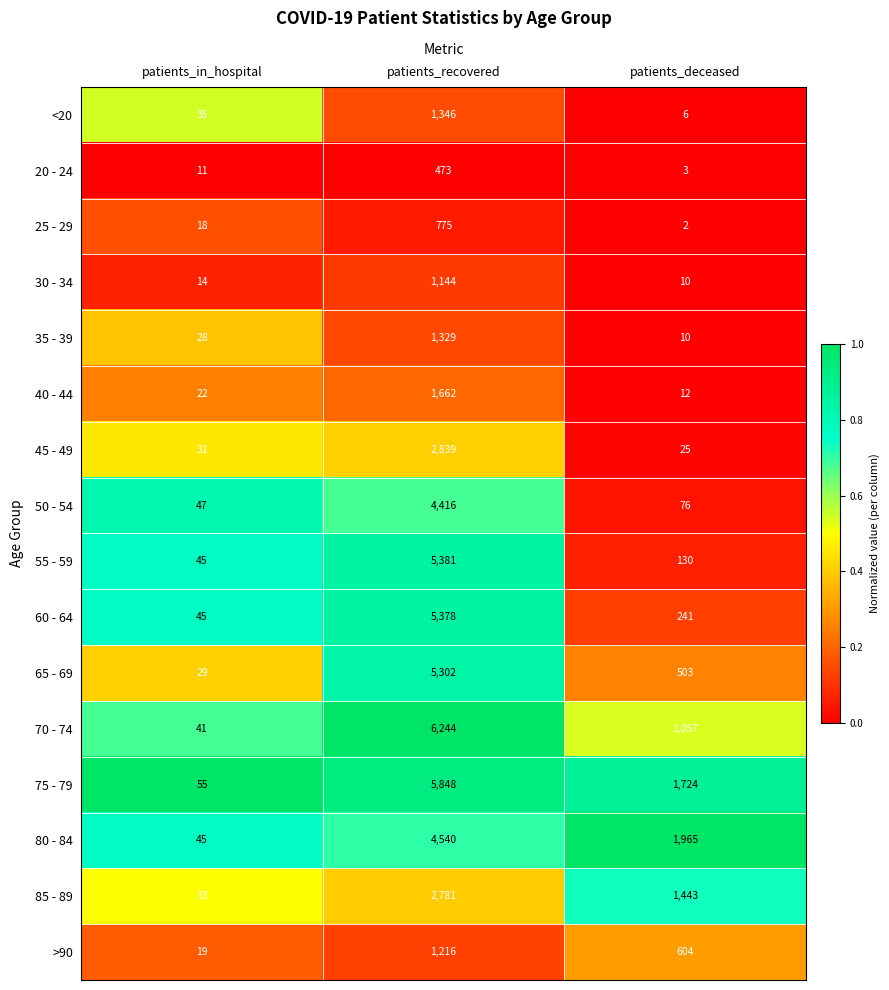

At which label is <20 closest to 676?

patients_in_hospital